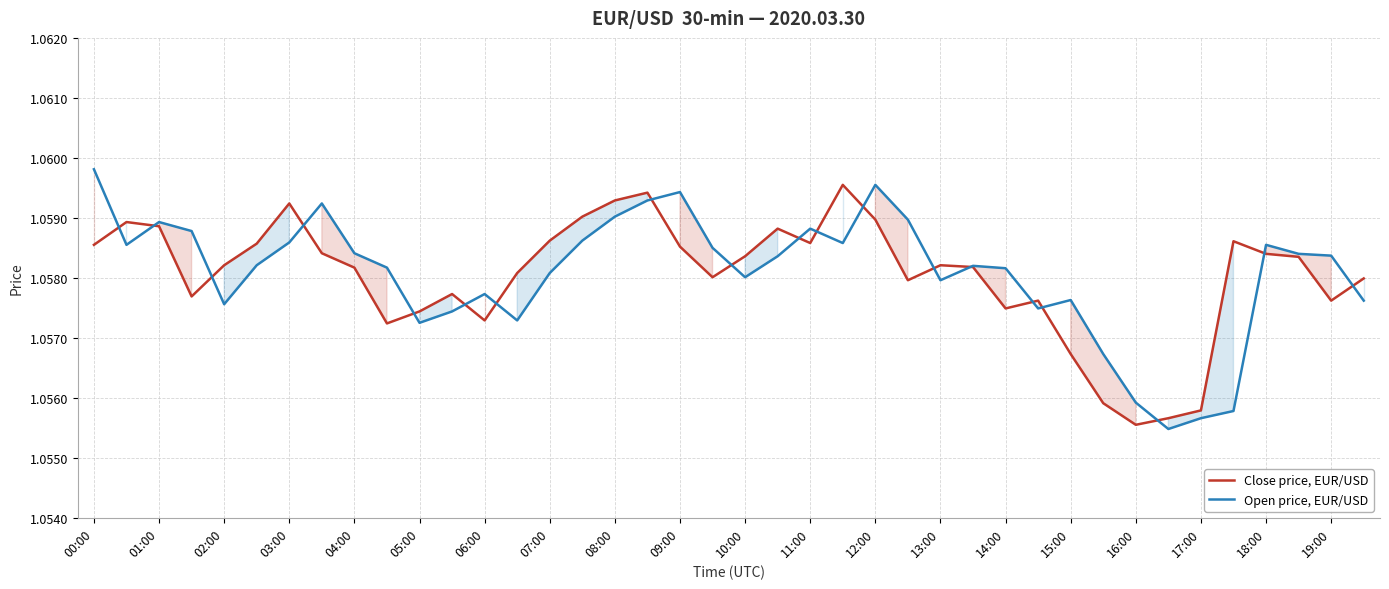

How many intersections are there between Close price, EUR/USD and Open price, EUR/USD?

19